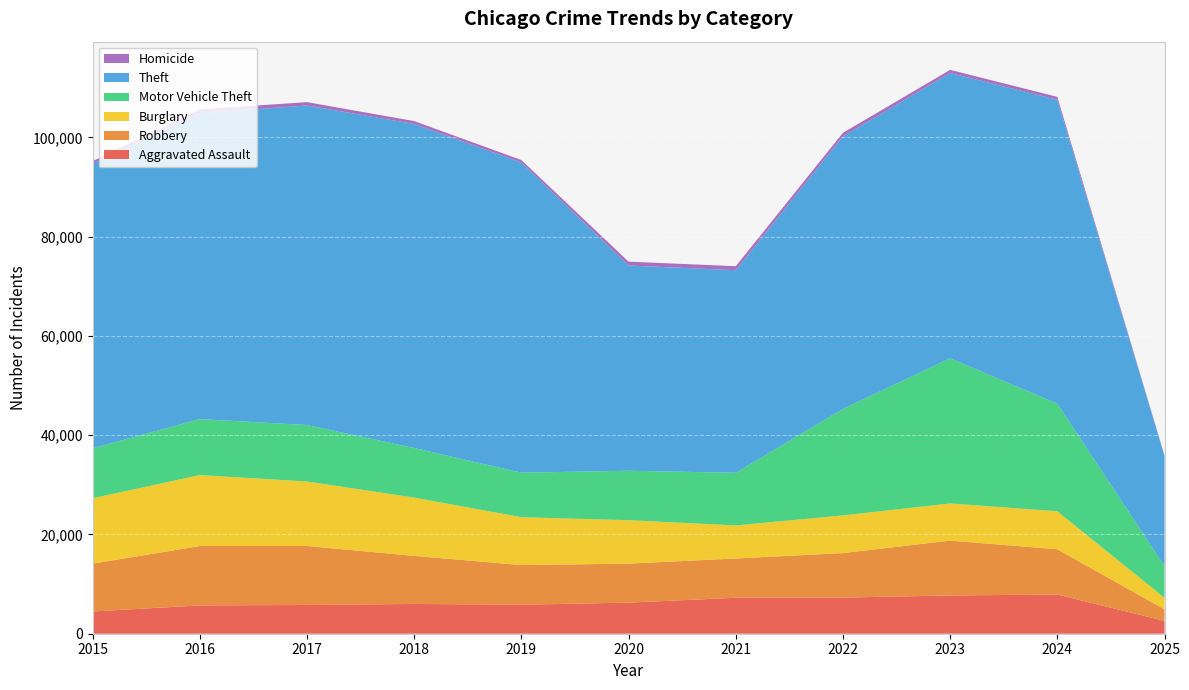

Reading left to right, extract all data points from this chart.

Aggravated Assault: 4480	5713	5793	6002	5841	6265	7242	7281	7712	7900	2584
Robbery: 9638	11960	11881	9681	7995	7855	7920	8965	11053	9122	2330
Burglary: 13184	14289	13001	11747	9638	8758	6662	7594	7484	7650	2334
Motor Vehicle Theft: 10068	11285	11380	9985	8978	9959	10605	21470	29253	21695	6375
Theft: 57352	61624	64386	65290	62498	41349	40820	54897	57482	61224	22167
Homicide: 496	786	672	588	499	787	806	728	632	587	152